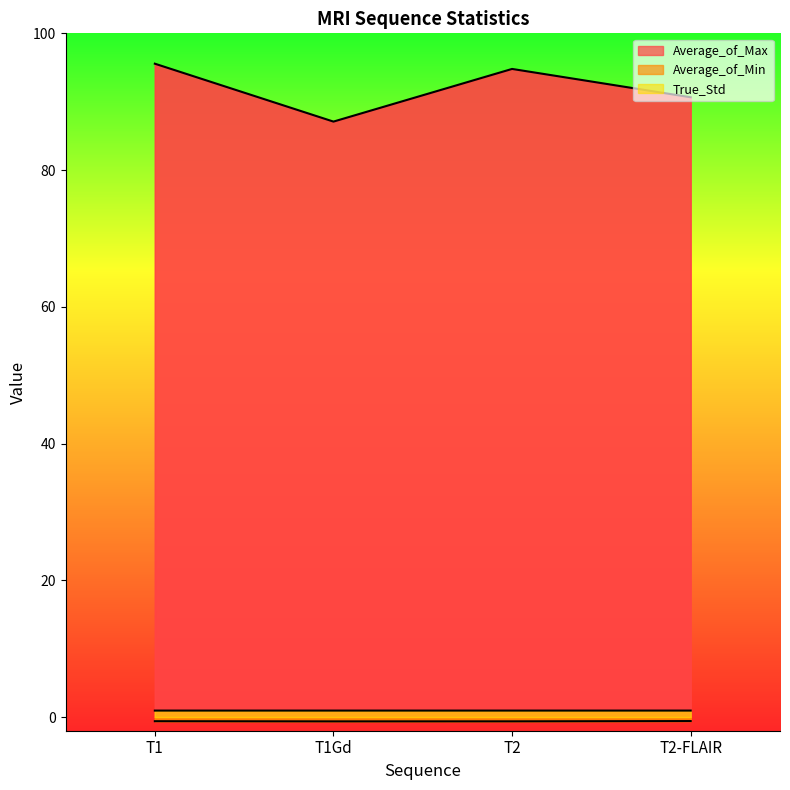

At which category is the sum across all series the highest?

T1